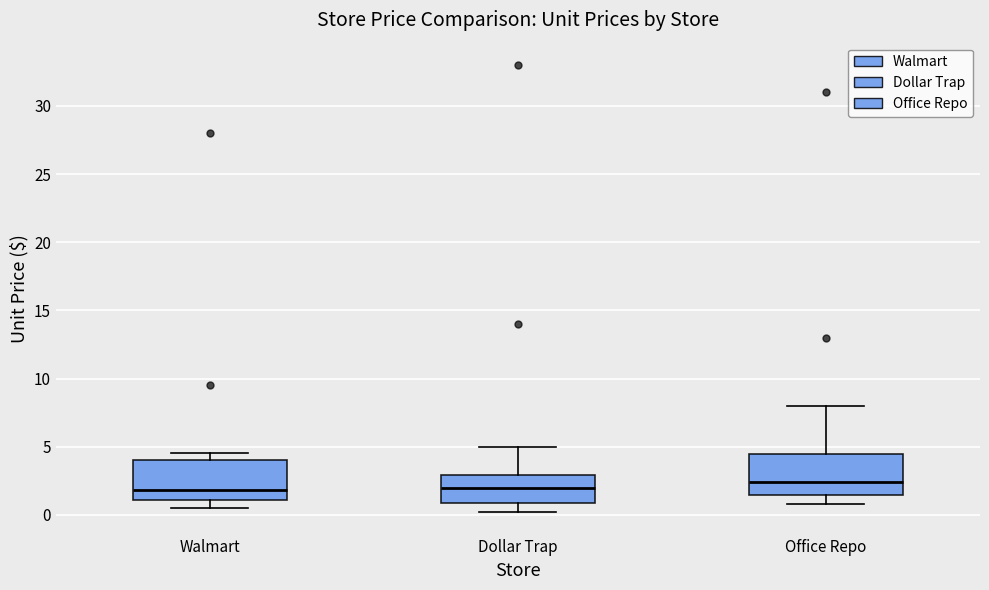

Where is the lower edge of the box for Walmart on the y-axis? The values are not printed on the chart, so give them approximately, as read against the axis.

1.0